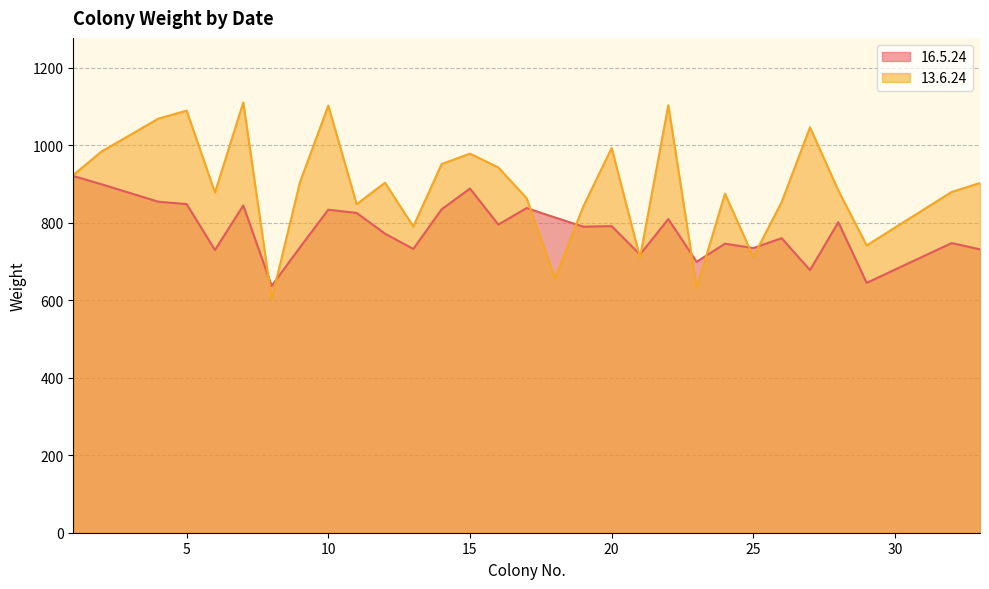

What is the value of the 16.5.24 point at the 13th from the left?

834.6